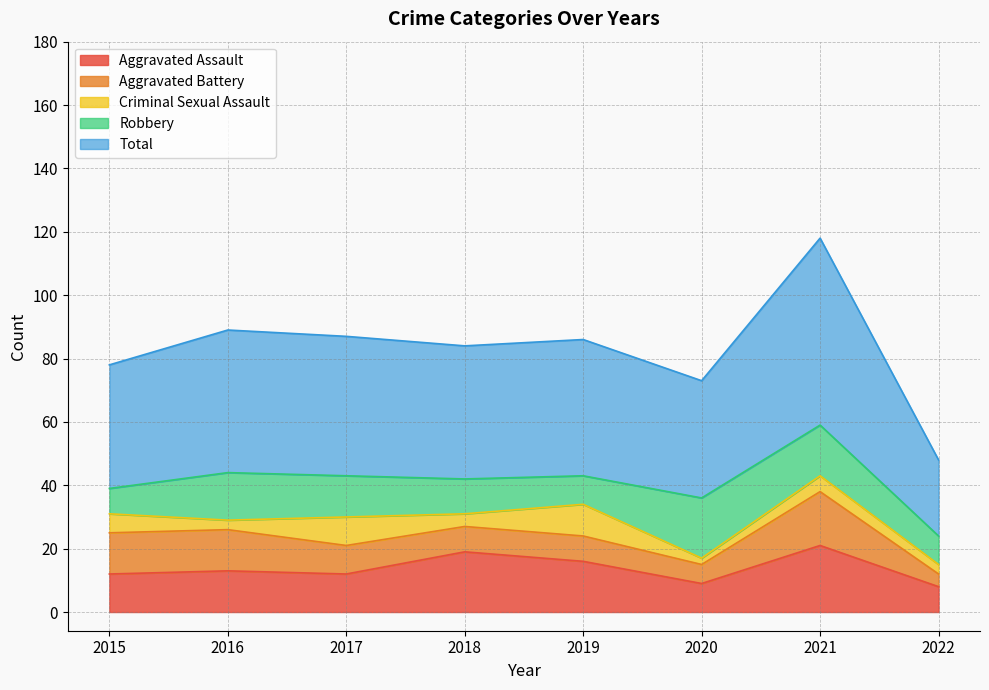

Where is the first local maximum for Aggravated Assault?

2016